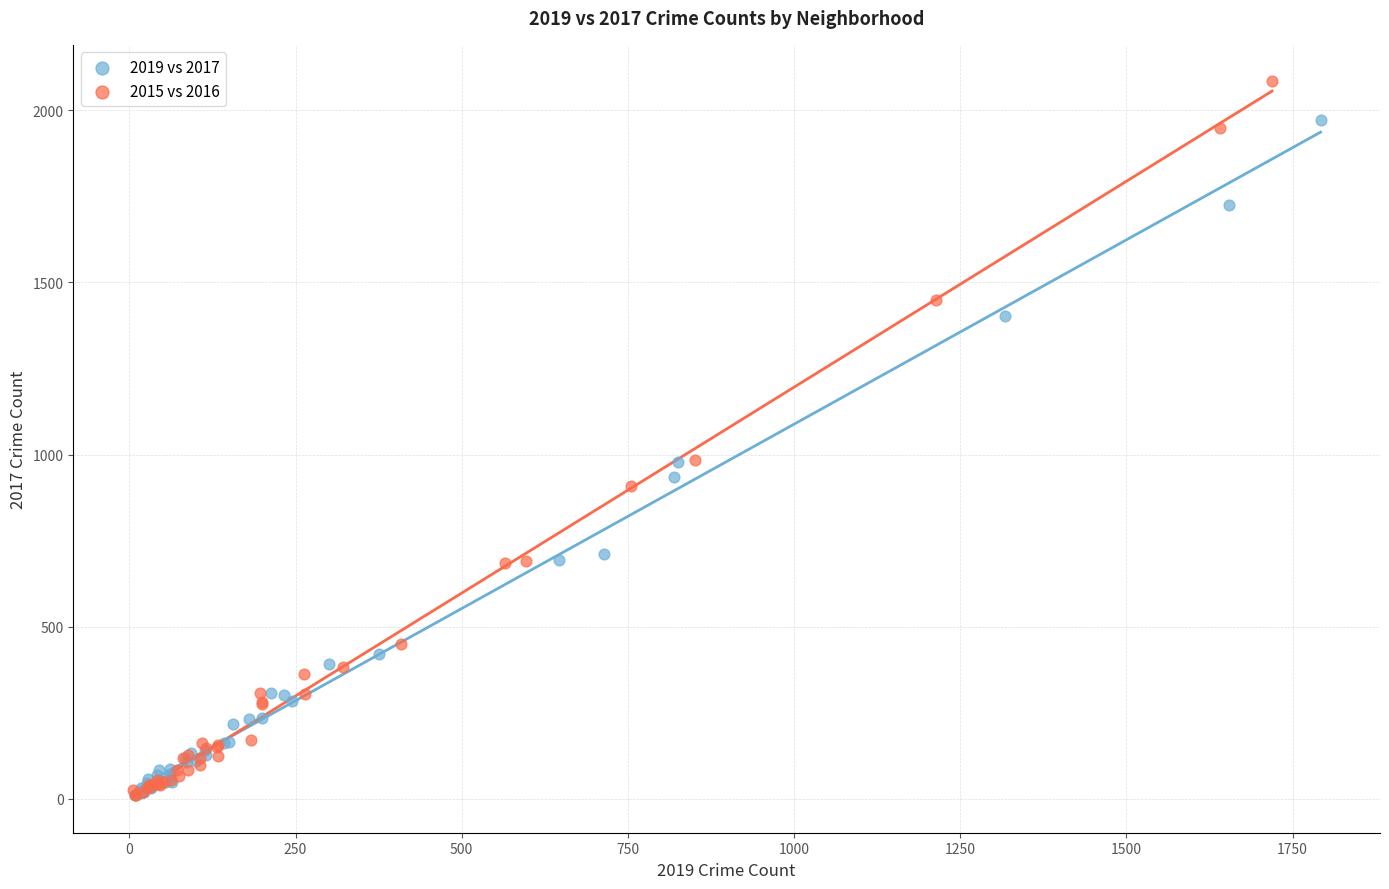

Which series has the largest Y range (max minus min)?

2015 vs 2016